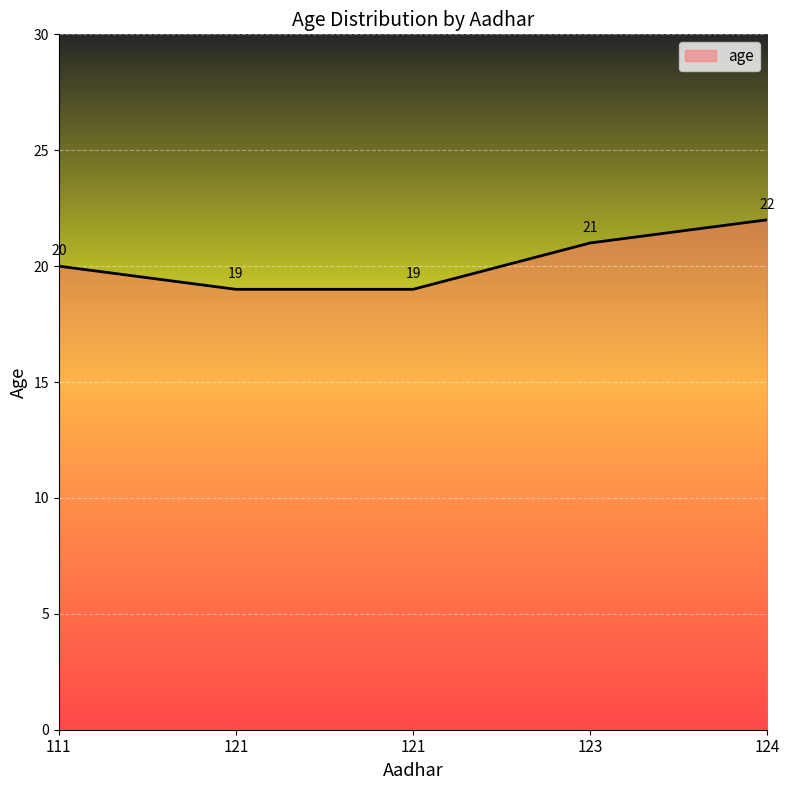

What is the value of the 2nd point from the left?

19